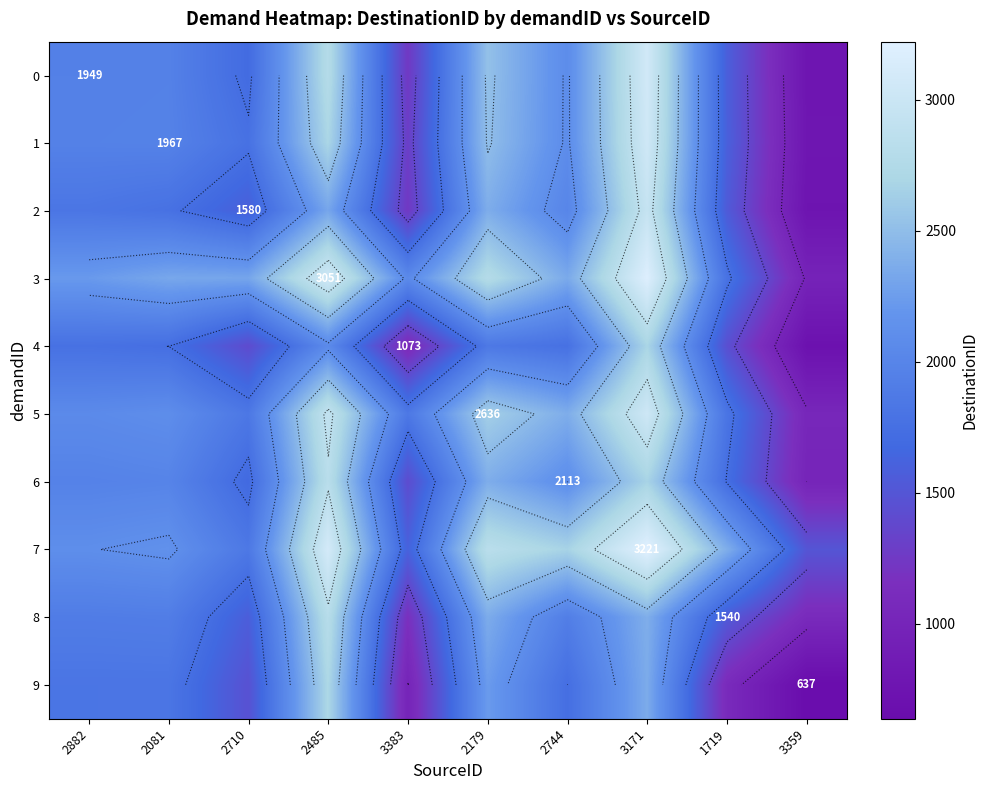

At which label is 5 closest to 2031?

2882